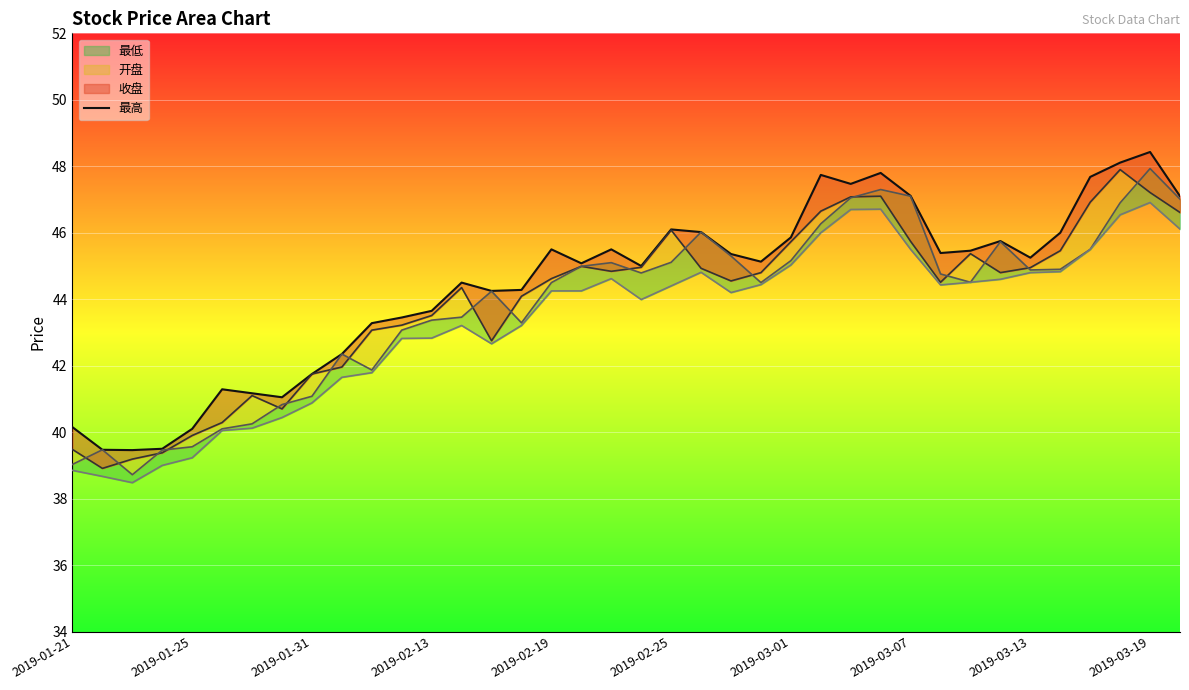

What is the difference between the maximum and minimum values?

9.0